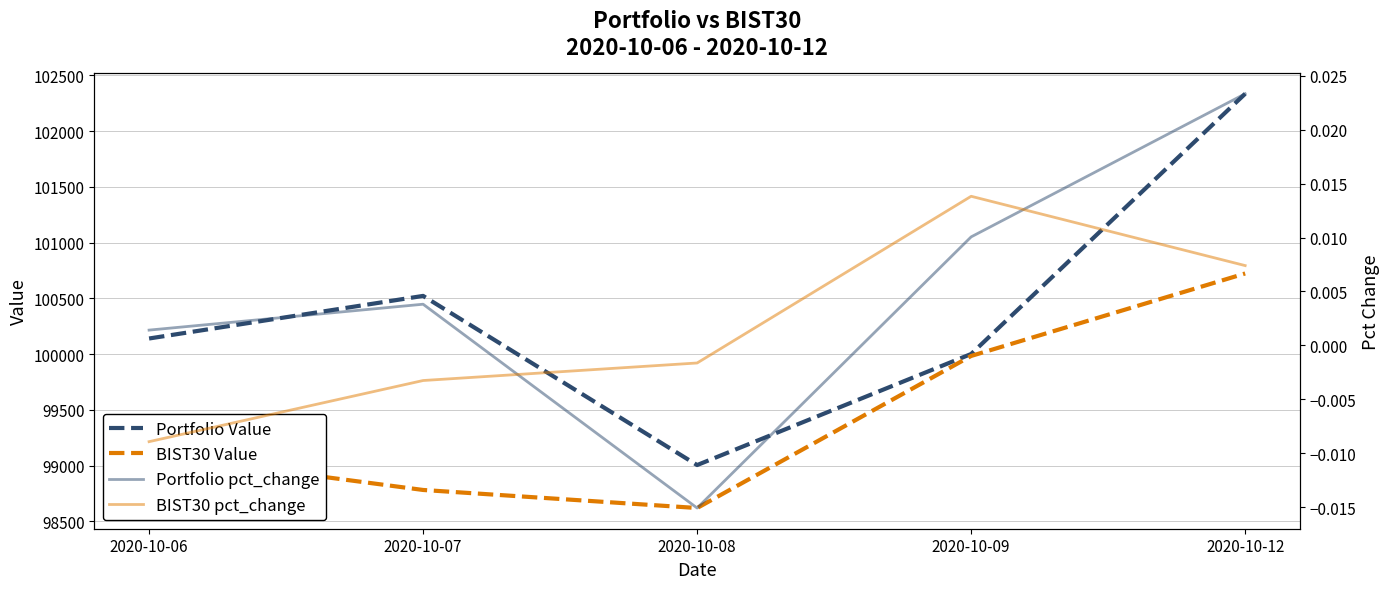

True or false: Portfolio pct_change and BIST30 Value intersect in this chart.

False